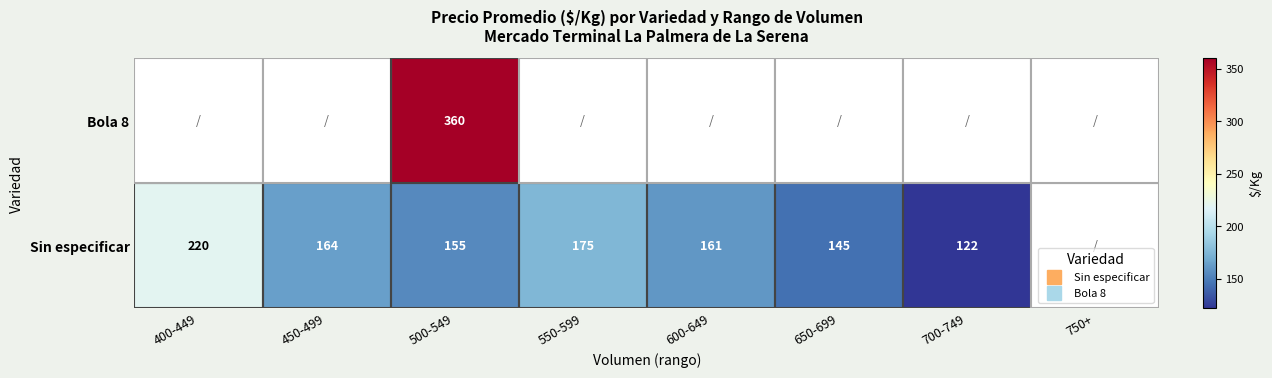

How many values in the Sin especificar series are below 164?

4